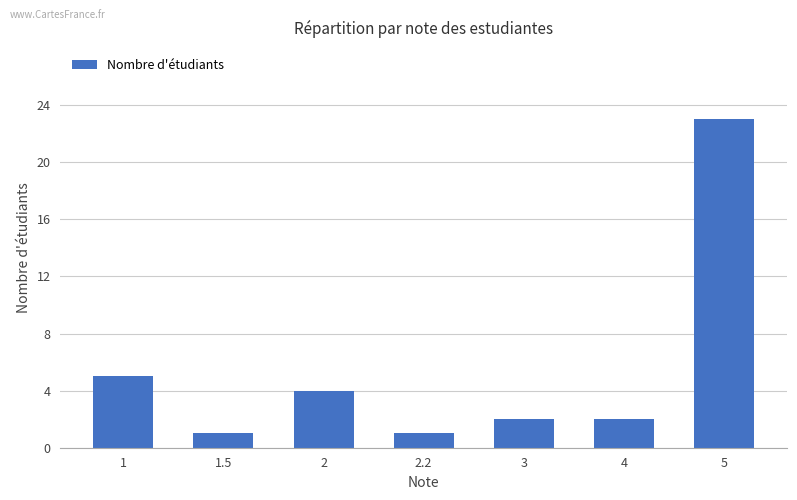

What is the difference between the maximum and minimum values?

22